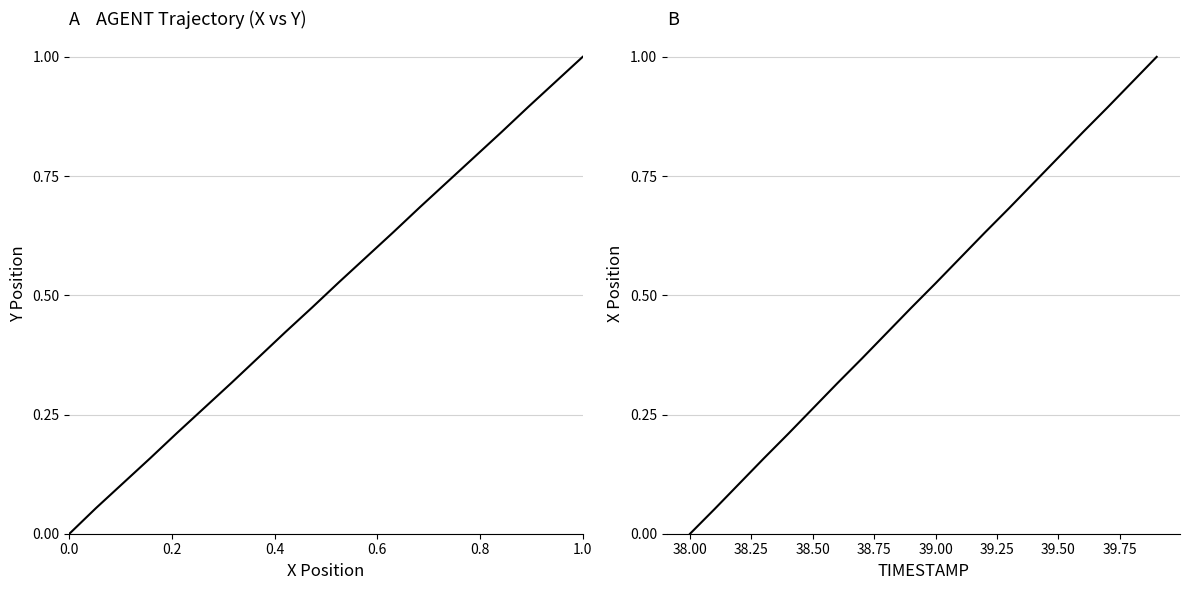

Count the number of categories in the chart.

20